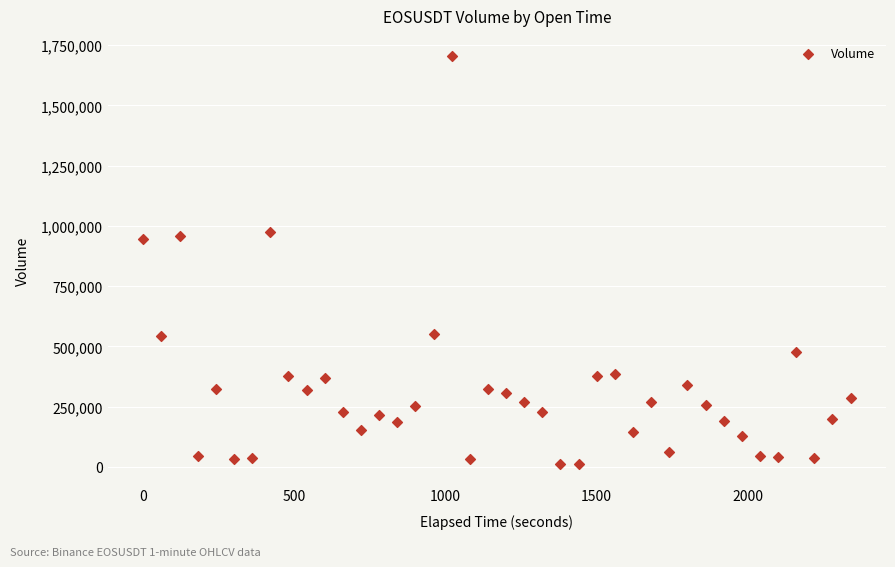

What is the range of Y values (max minus min)?

1692366.2